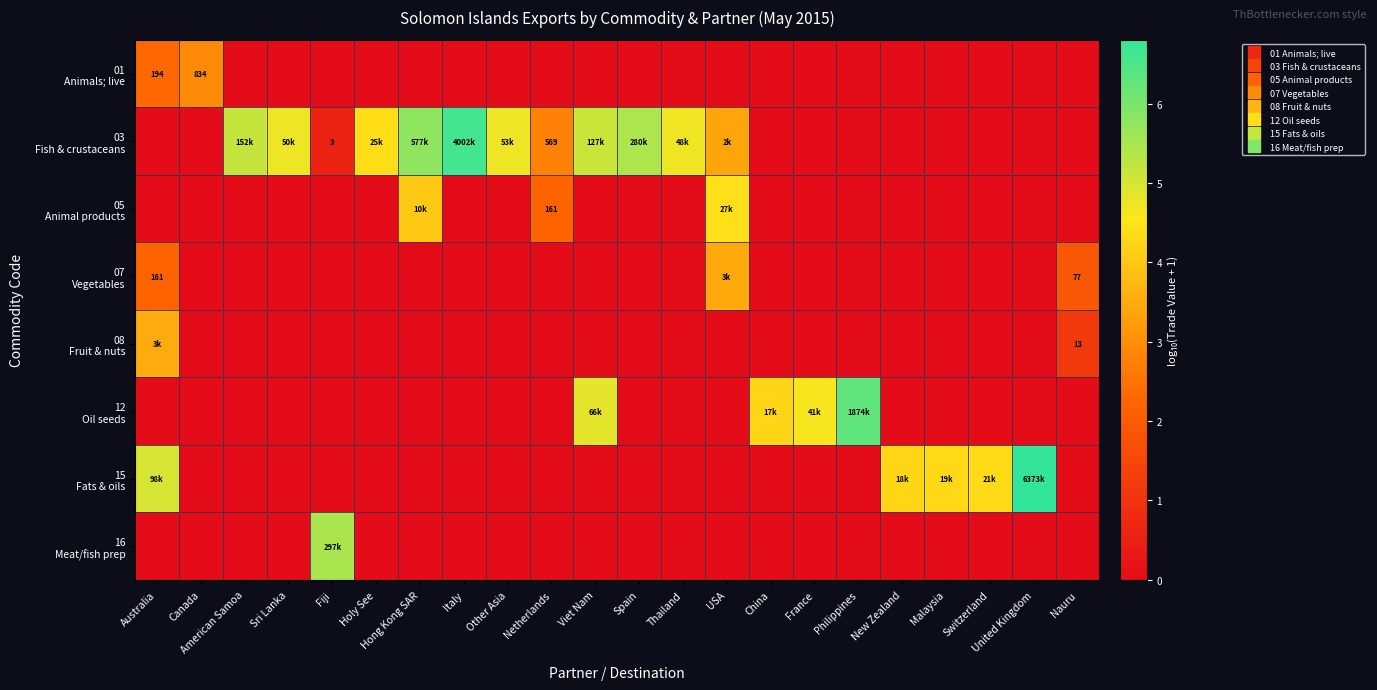

Is it true that 03 Fish & crustaceans equals -3.8 at Australia?

False